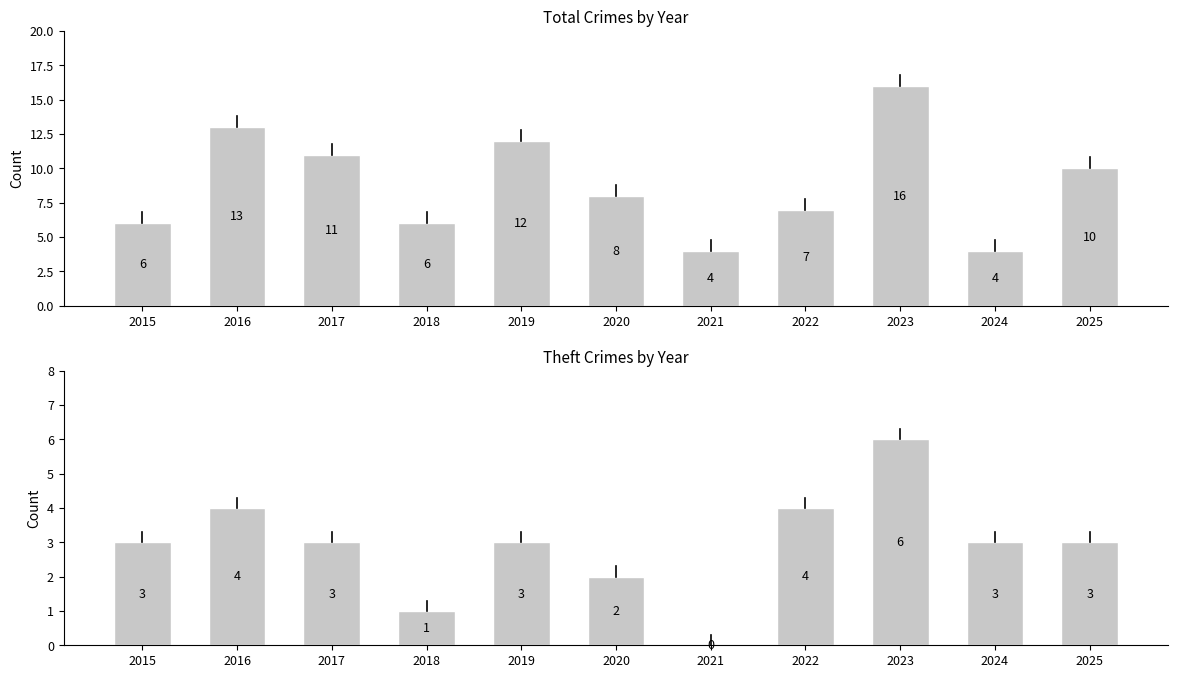

Are the bars grouped side by side (vs. stacked)?

Yes